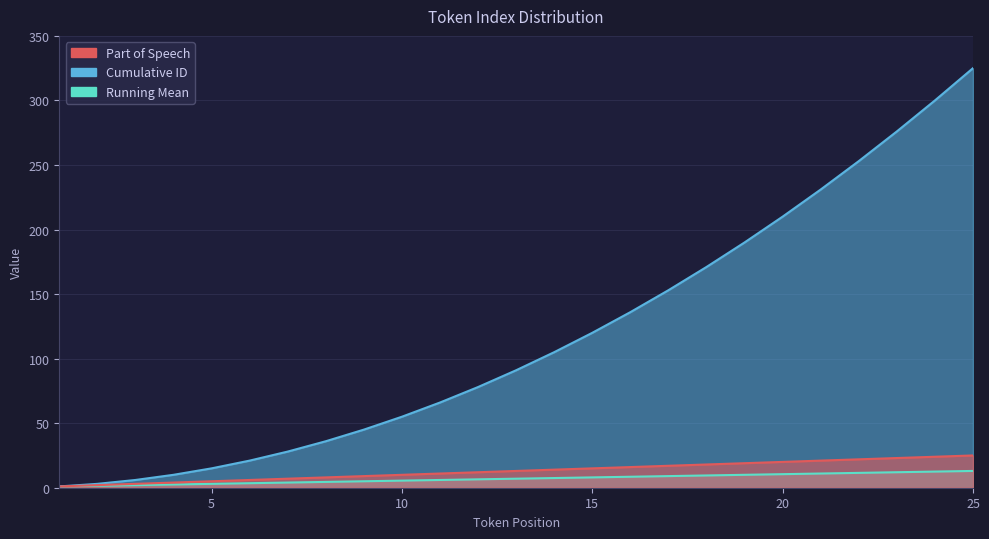

What is the difference between the highest and lowest values at 14?

97.5